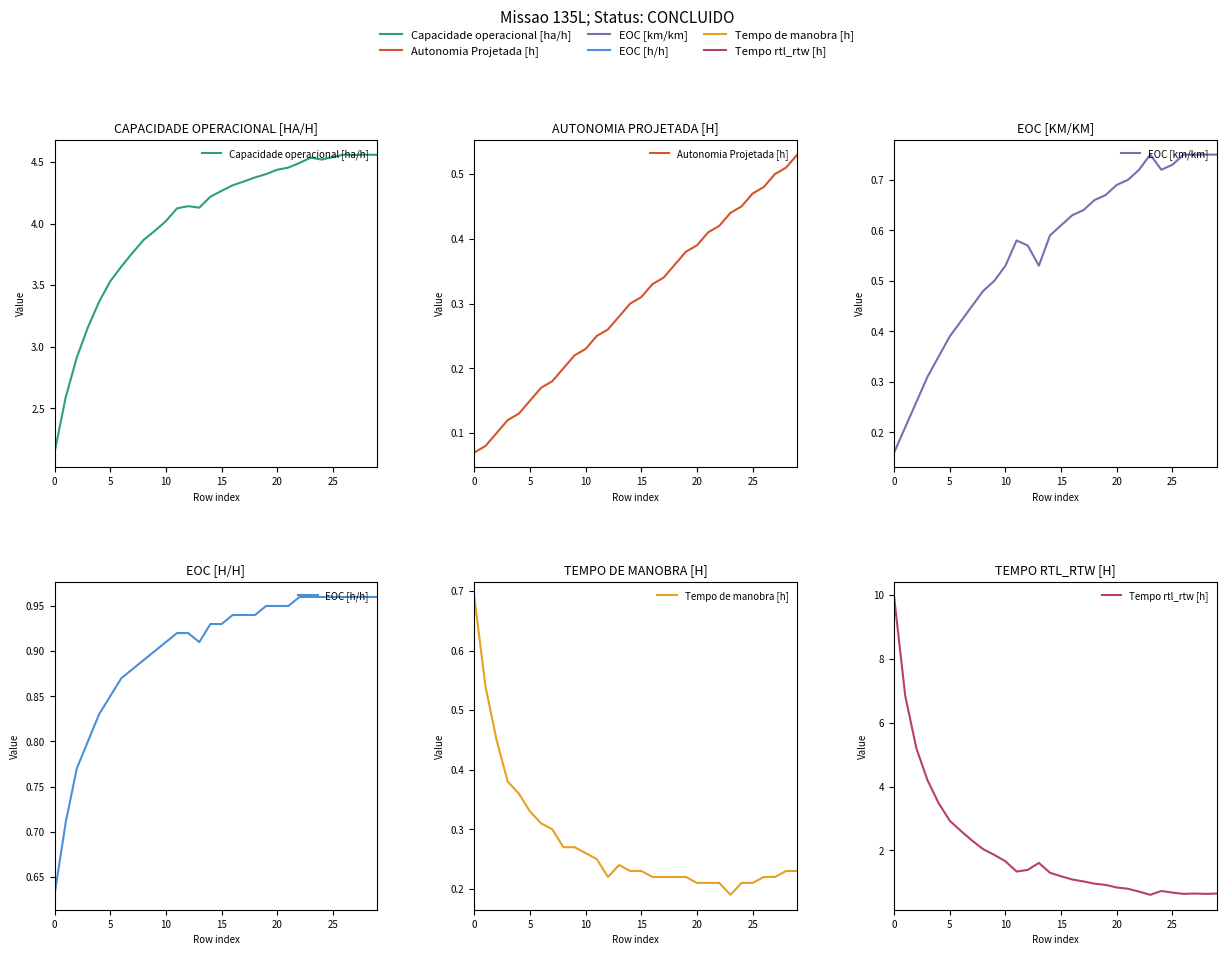

Is the value of EOC [h/h] at 12 greater than the value of EOC [km/km] at 25?

Yes